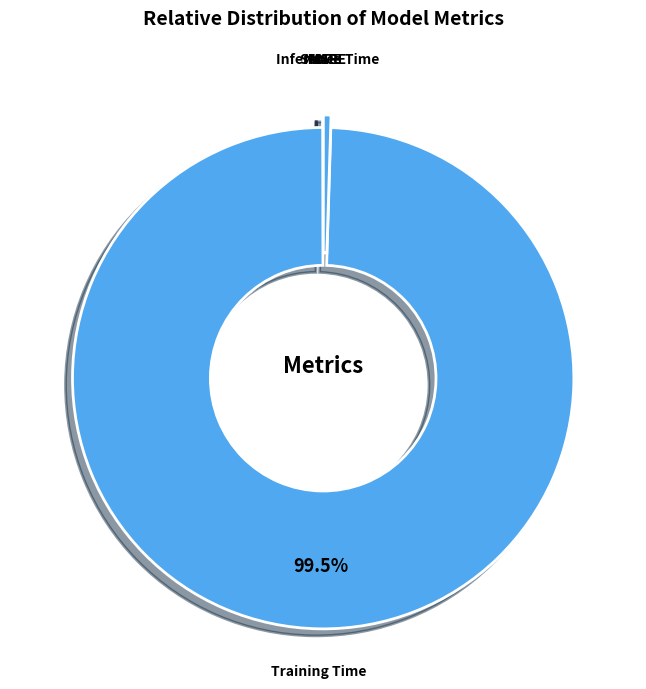

How much of the chart is everything except Training Time?

0.5%